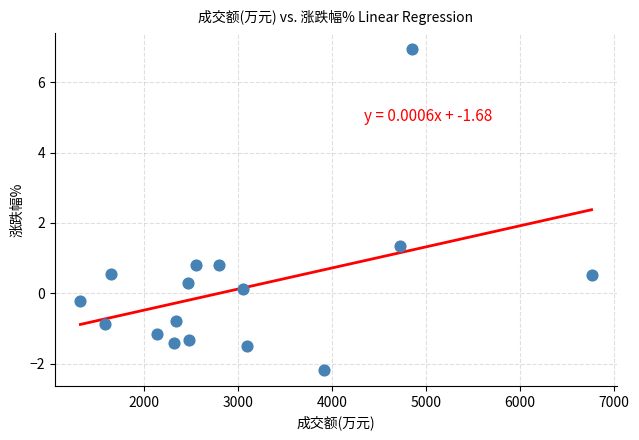

What is the range of Y values (max minus min)?

9.1